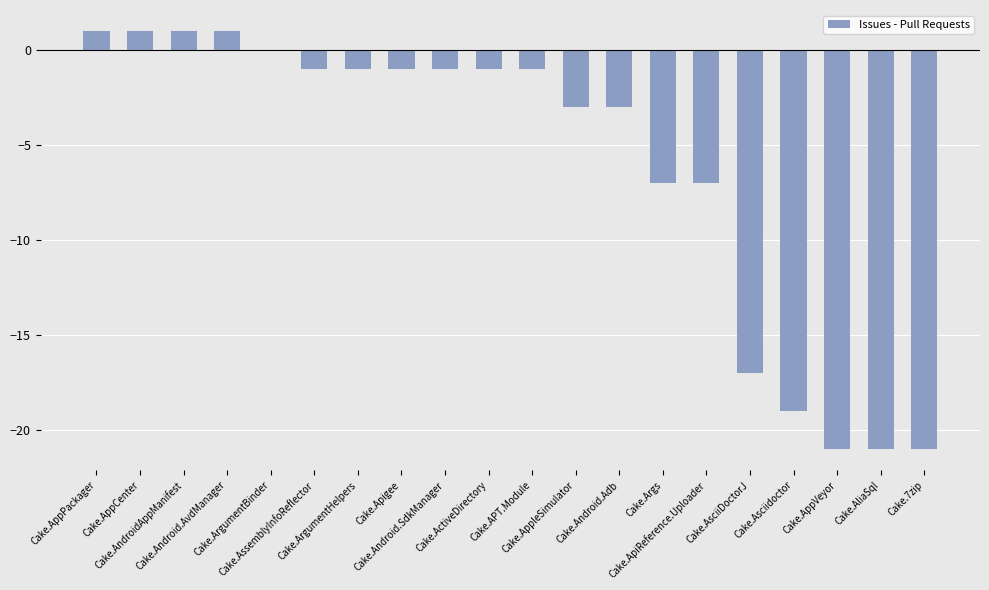

Where does the data first go above -1?

Cake.AppPackager